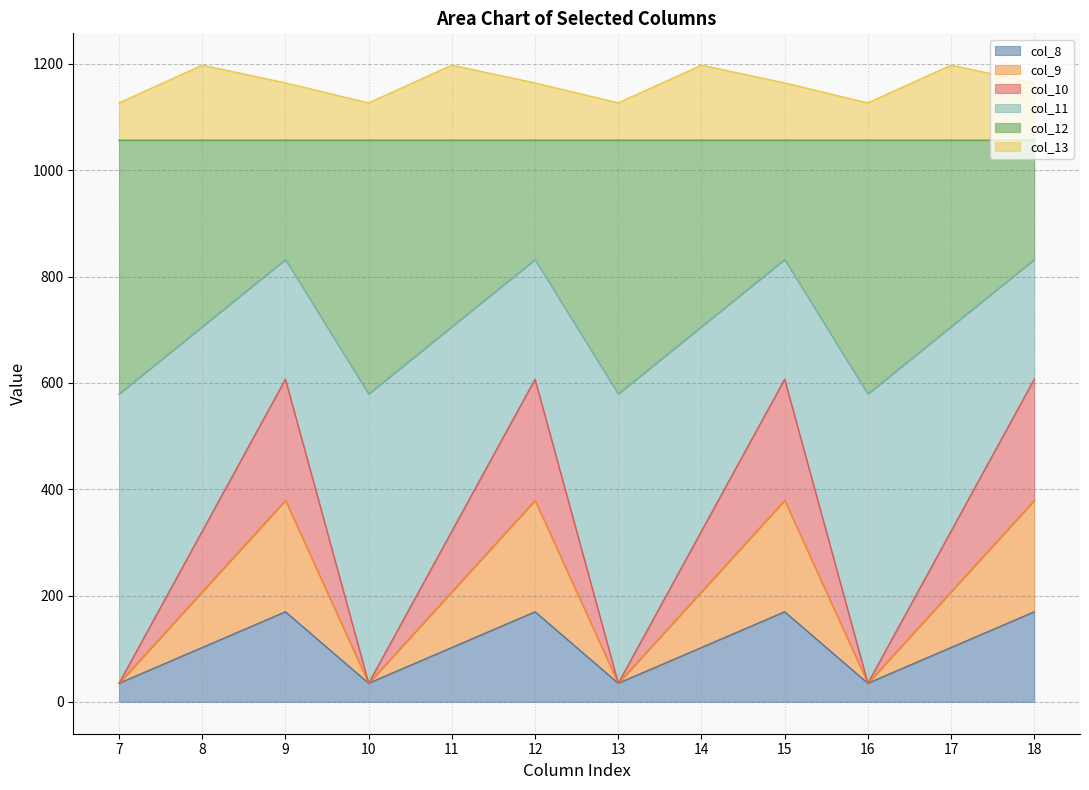

At how many categories does at least one series exceed 1071?

12